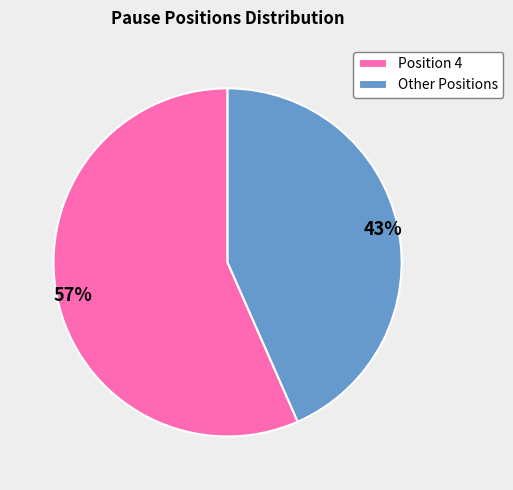

Which category has the biggest portion of the pie?

Position 4